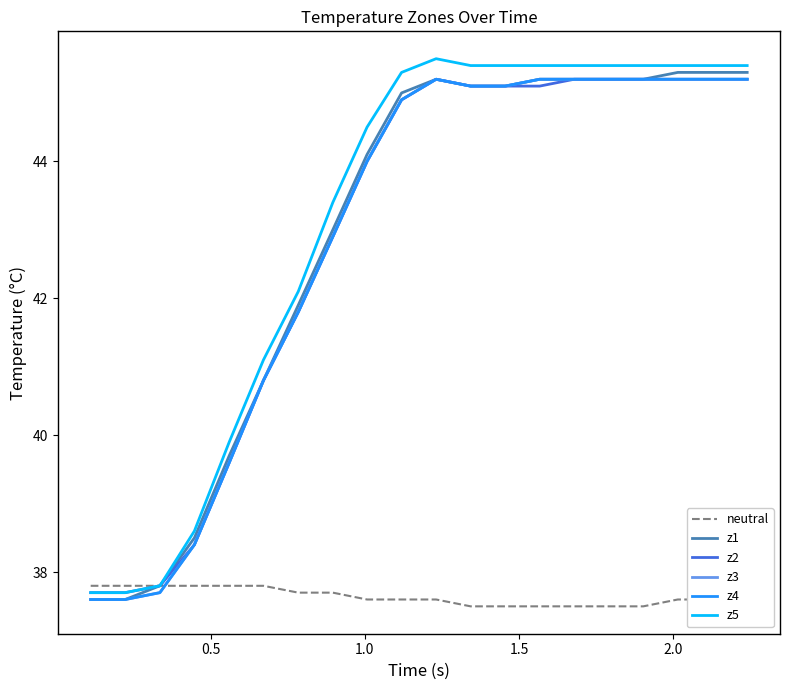

What is the difference between the maximum and minimum values in the neutral series?

0.3